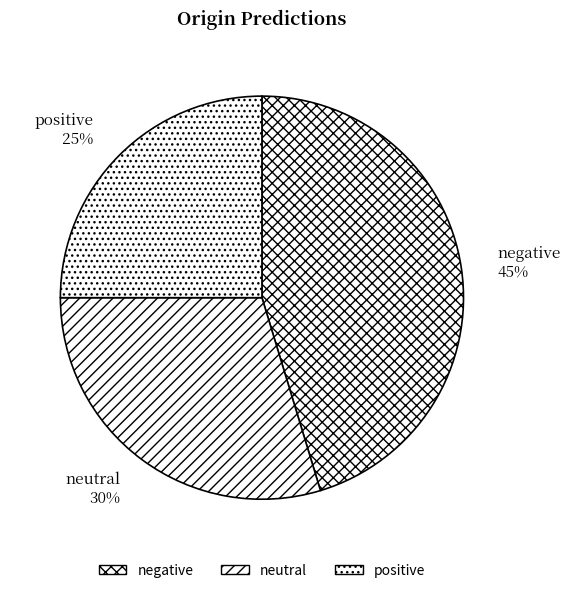

Approximately how many times larger is the value at negative compared to positive?

1.8